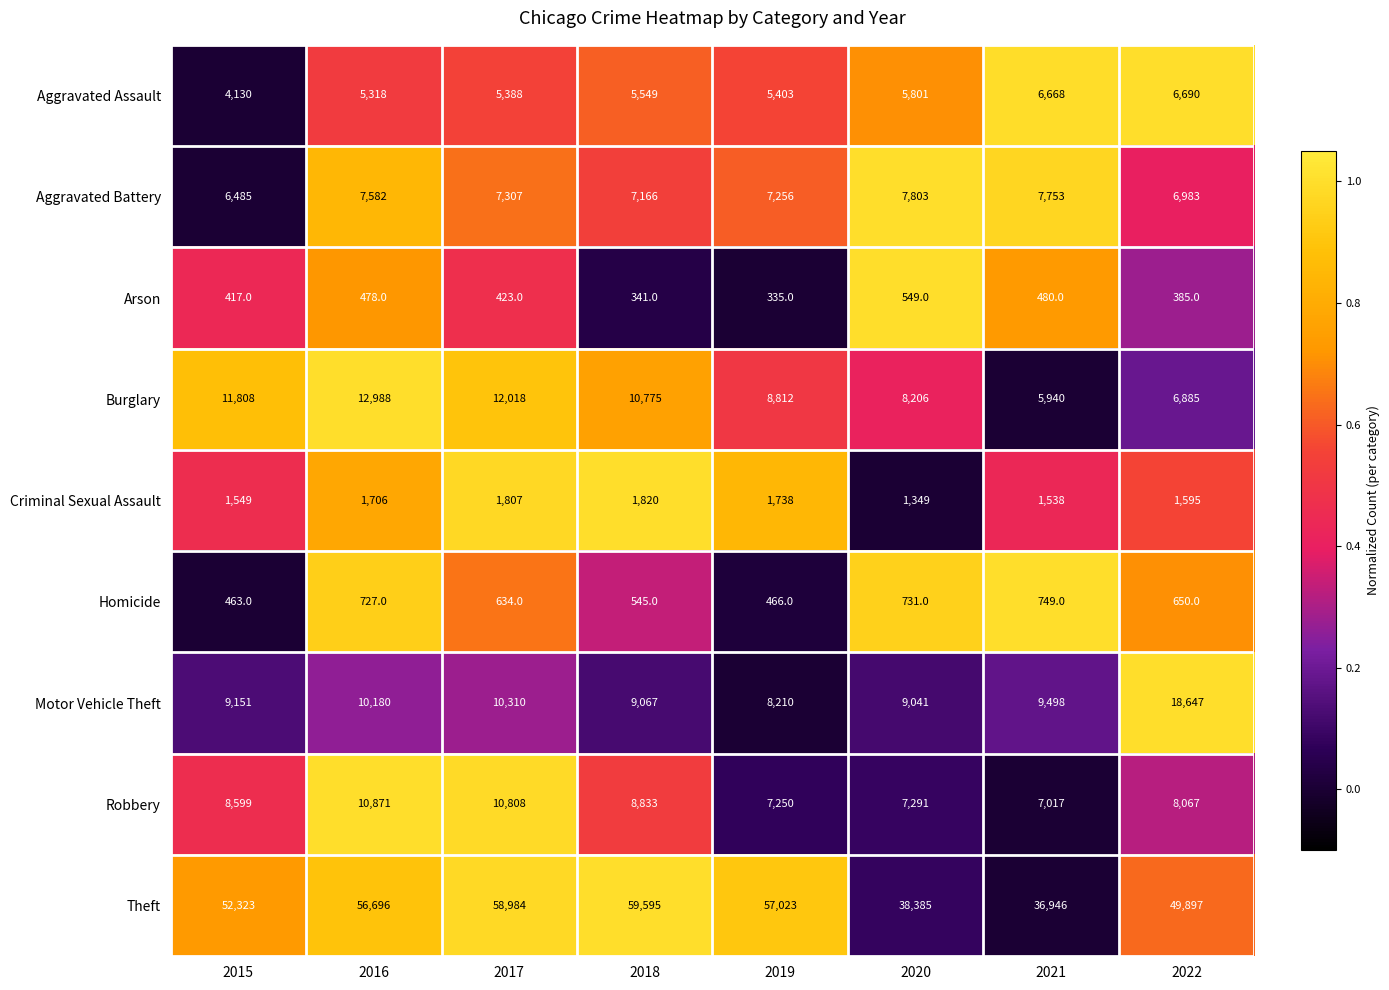

Is it true that Robbery equals 10808 at 2017?

True